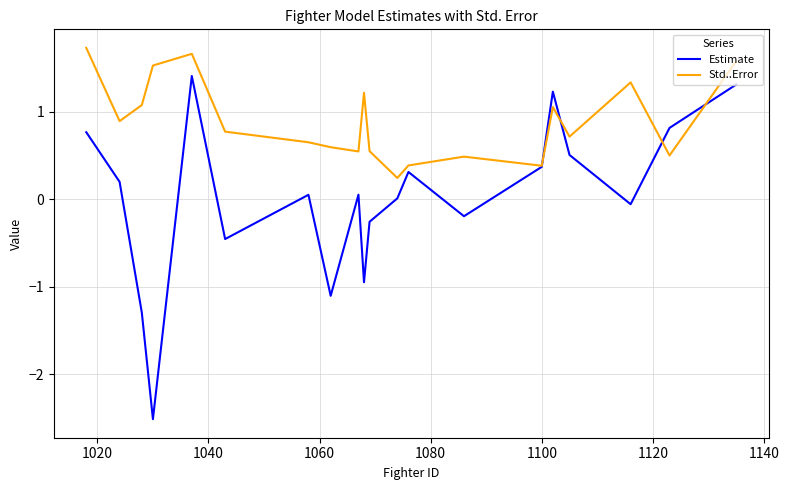

Which series has the largest range (max minus min)?

Estimate